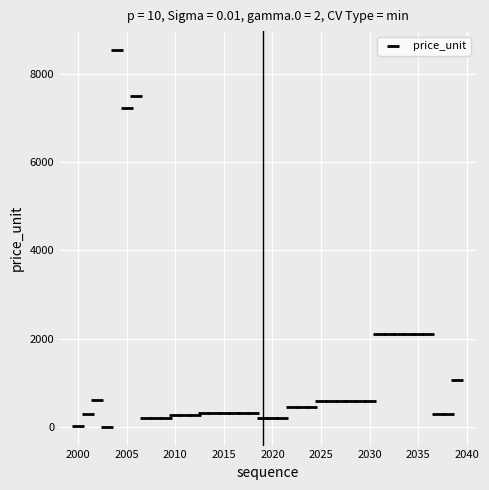

What is the range of X values (max minus min)?

39.0